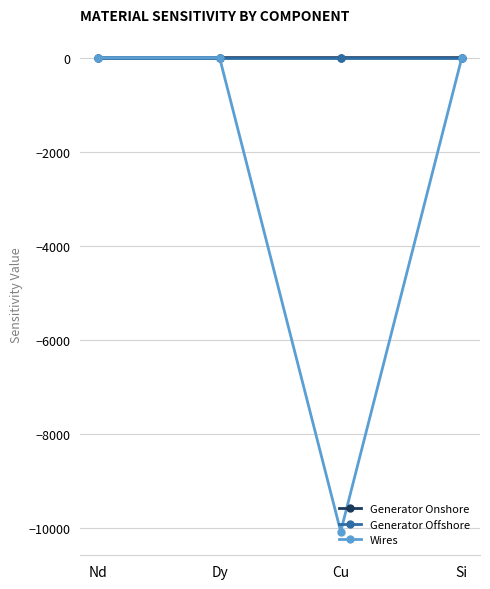

Which series changed the most between Dy and Cu?

Wires